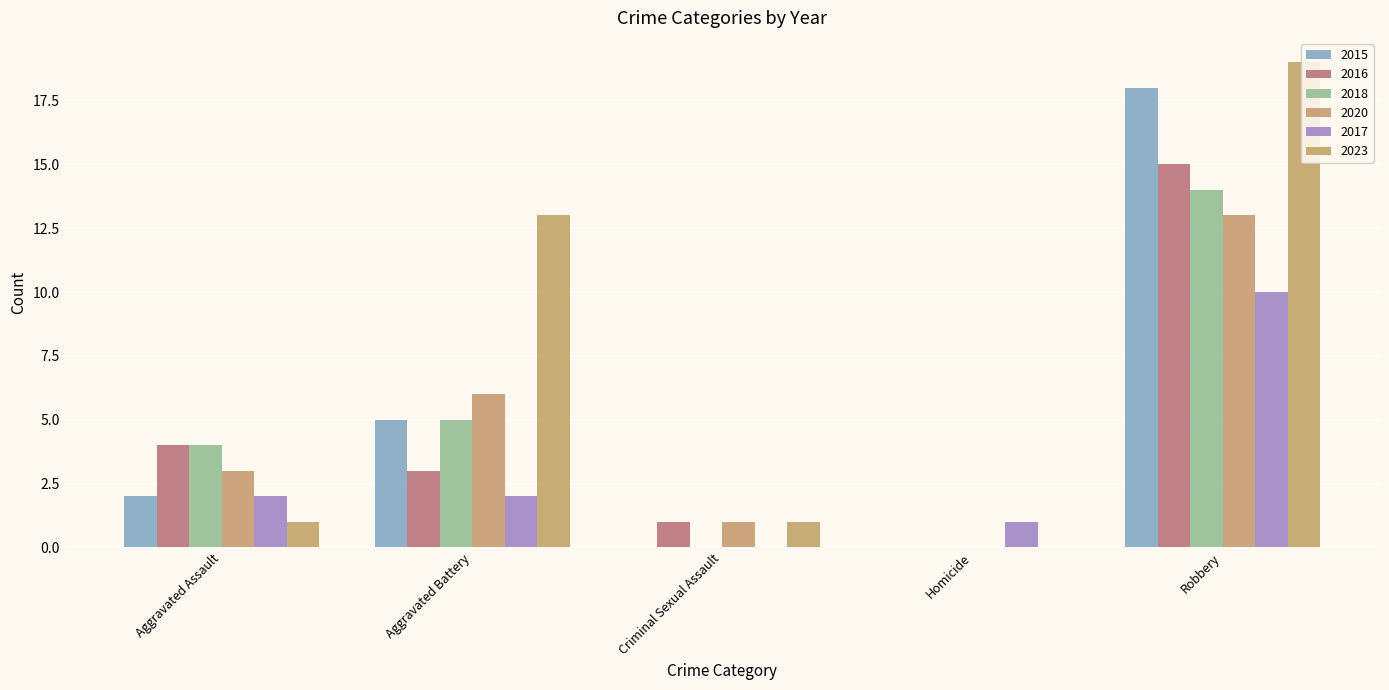

Reading left to right, transcribe all the data shown in this chart.

2015: Aggravated Assault=2	Aggravated Battery=5	Criminal Sexual Assault=0	Homicide=0	Robbery=18
2016: Aggravated Assault=4	Aggravated Battery=3	Criminal Sexual Assault=1	Homicide=0	Robbery=15
2018: Aggravated Assault=4	Aggravated Battery=5	Criminal Sexual Assault=0	Homicide=0	Robbery=14
2020: Aggravated Assault=3	Aggravated Battery=6	Criminal Sexual Assault=1	Homicide=0	Robbery=13
2017: Aggravated Assault=2	Aggravated Battery=2	Criminal Sexual Assault=0	Homicide=1	Robbery=10
2023: Aggravated Assault=1	Aggravated Battery=13	Criminal Sexual Assault=1	Homicide=0	Robbery=19